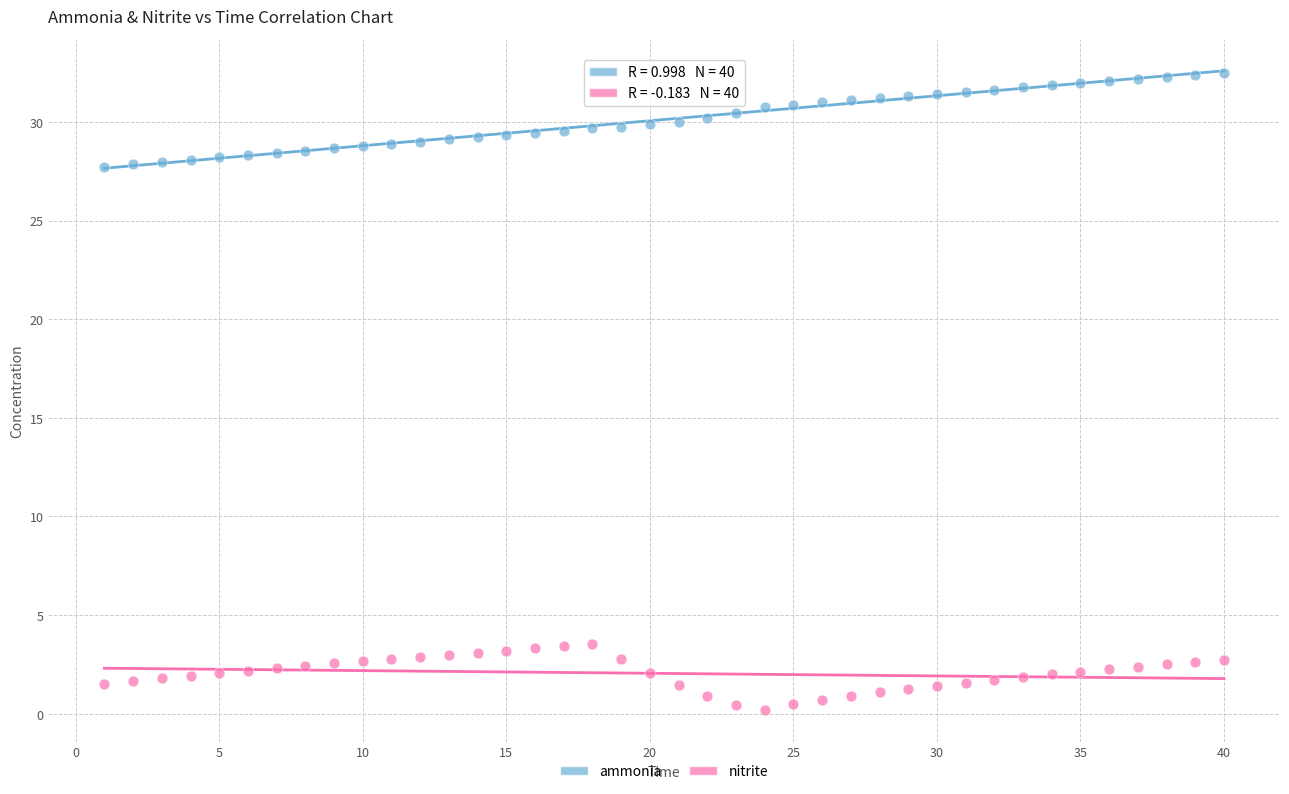

Which series reaches the maximum Y coordinate?

ammonia